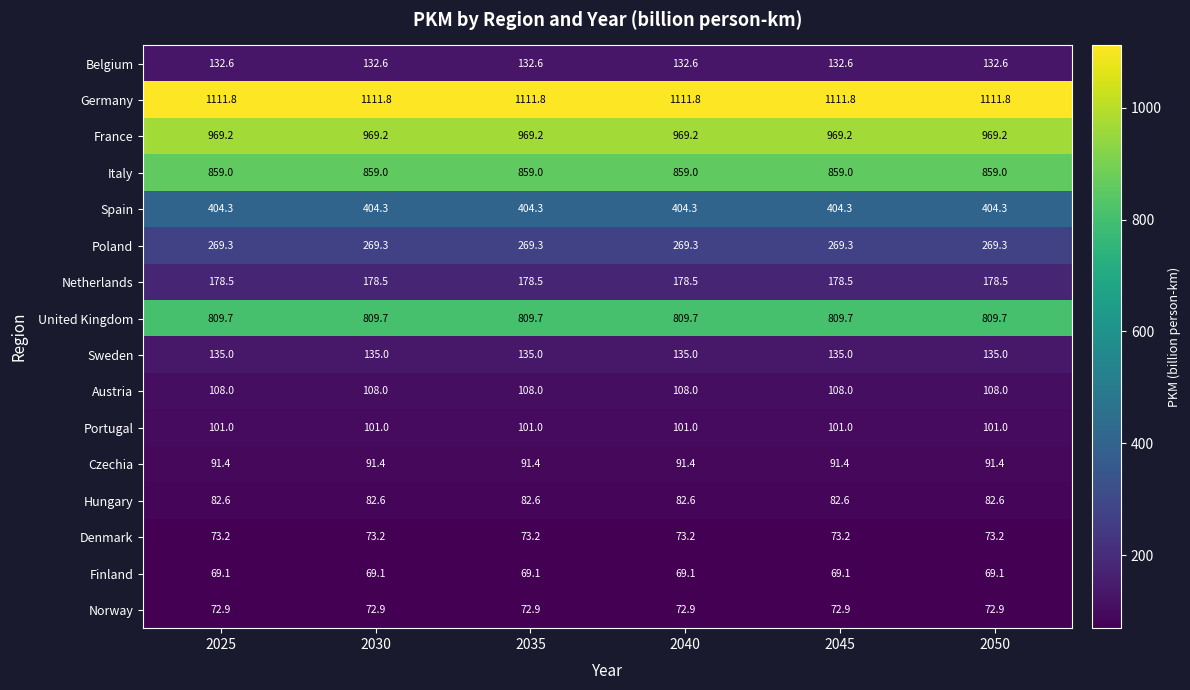

At 2035, list the series in order from largest to smallest.

Germany, France, Italy, United Kingdom, Spain, Poland, Netherlands, Sweden, Belgium, Austria, Portugal, Czechia, Hungary, Denmark, Norway, Finland